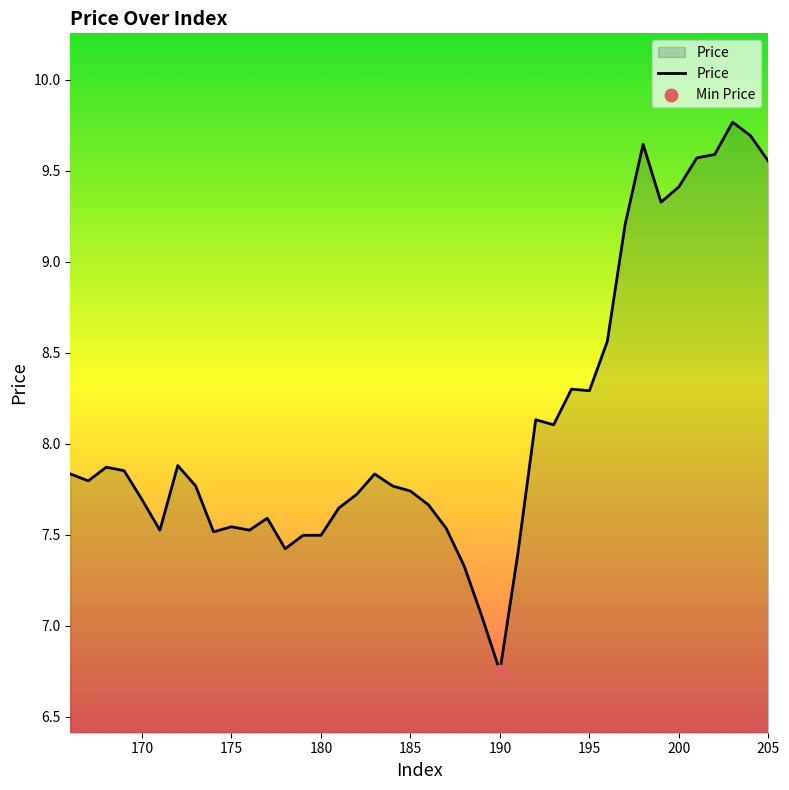

What is the difference between the maximum and minimum values?

3.0